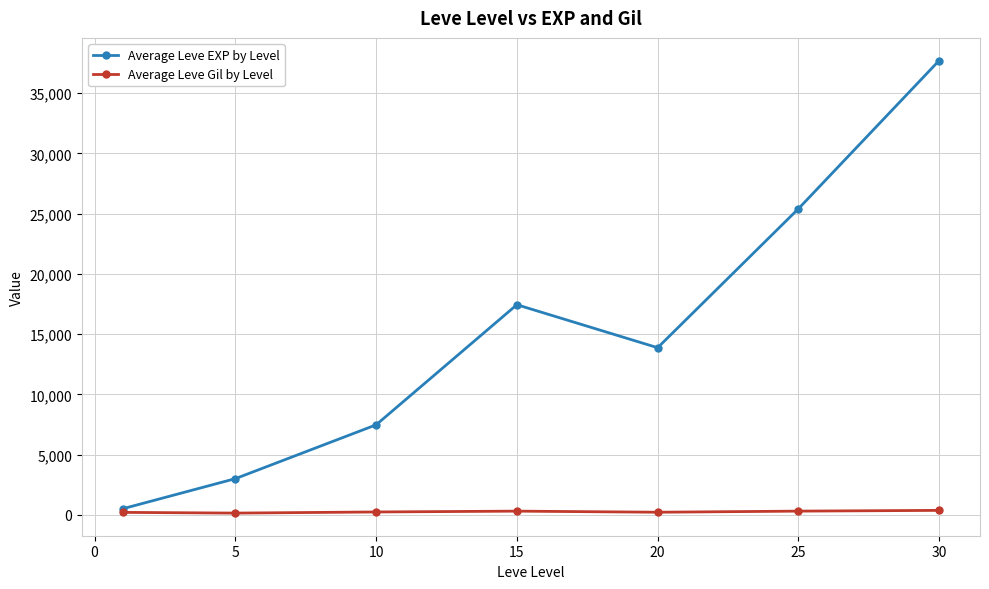

True or false: Average Leve EXP by Level has more than 0 interior local peaks.

True